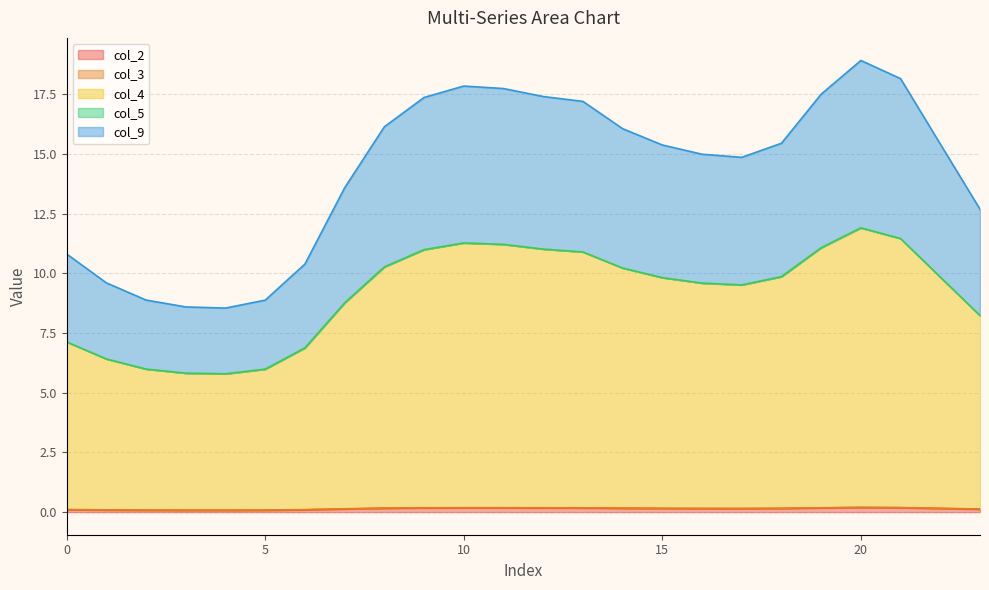

Does the chart have visible grid lines?

Yes